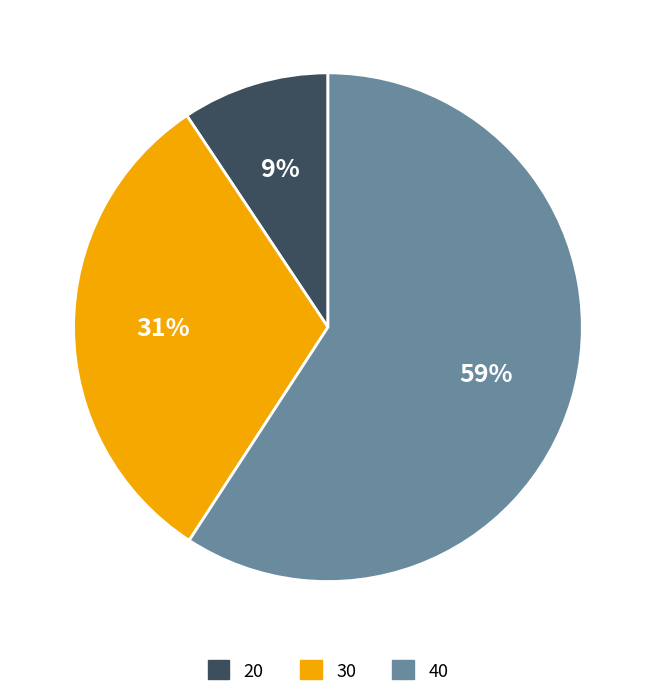

Rank the categories by value from highest to lowest.

40, 30, 20